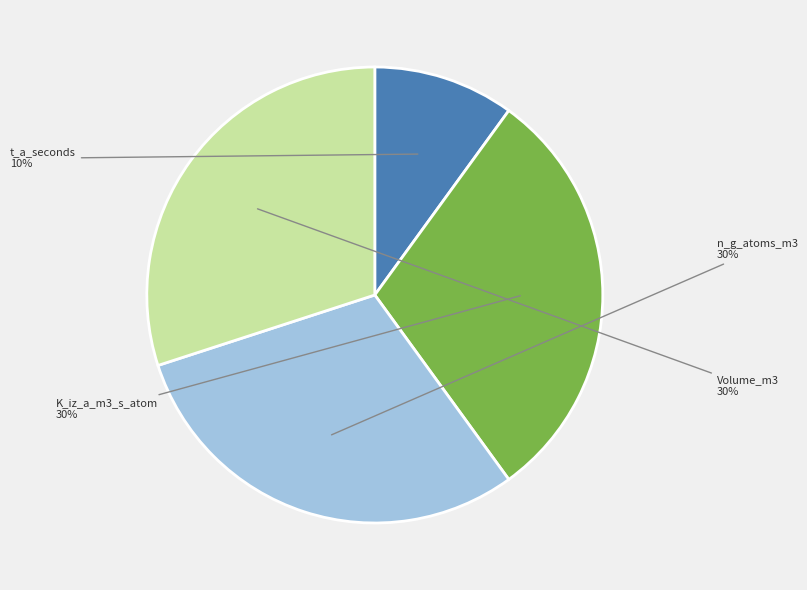

Does t_a_seconds represent more than half of the total?

No